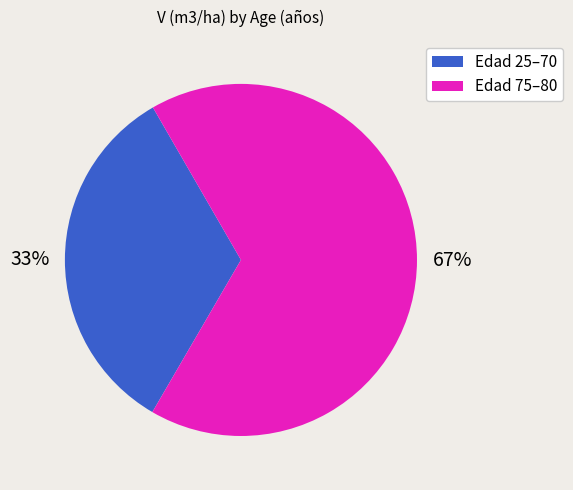

Does Edad 25–70 represent more than half of the total?

No